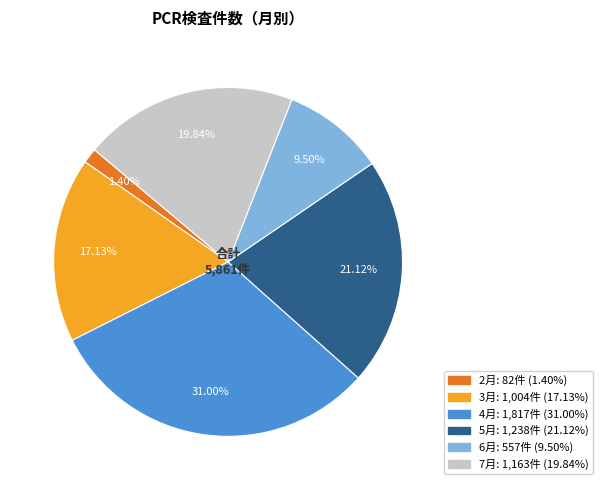

Which slice is the smallest?

2月